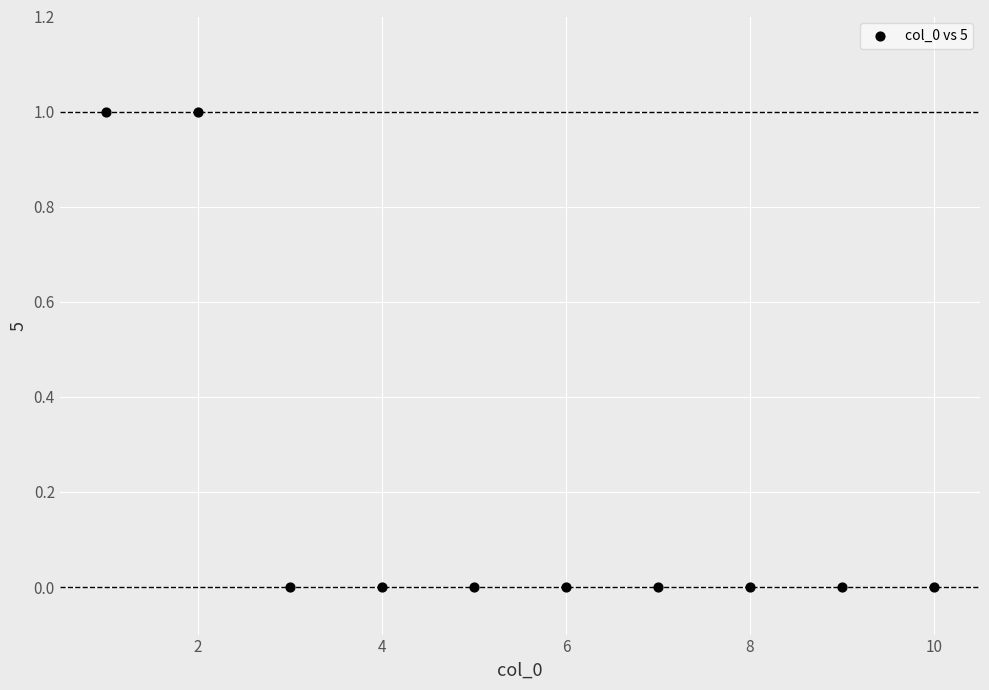

What is the range of X values (max minus min)?

9